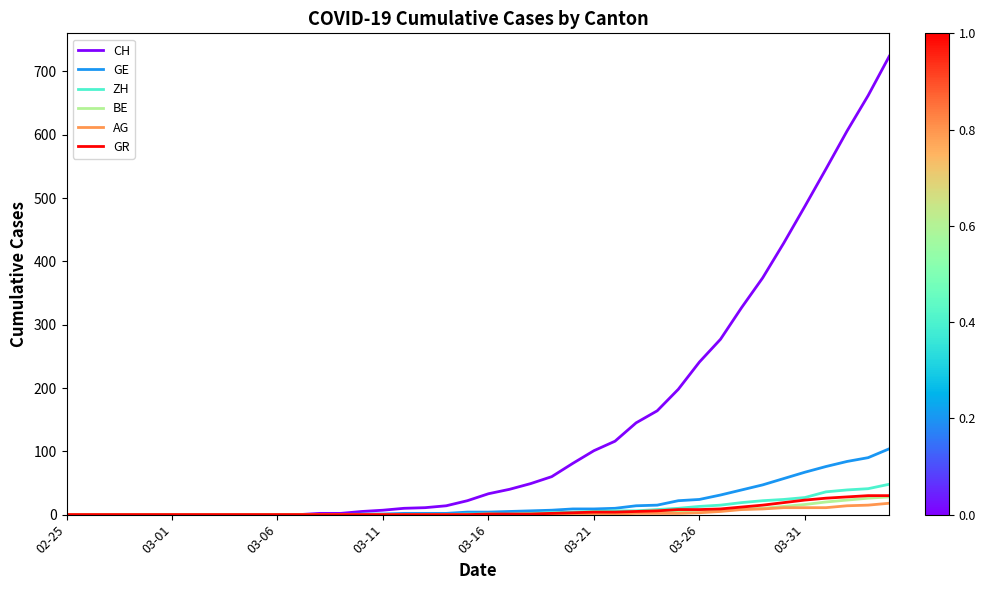

What is the greatest value displayed?

724